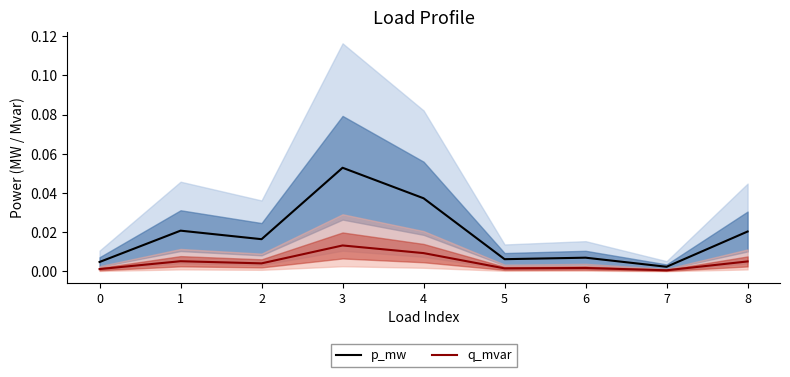

Which series changed the most between 0 and 1?

p_mw